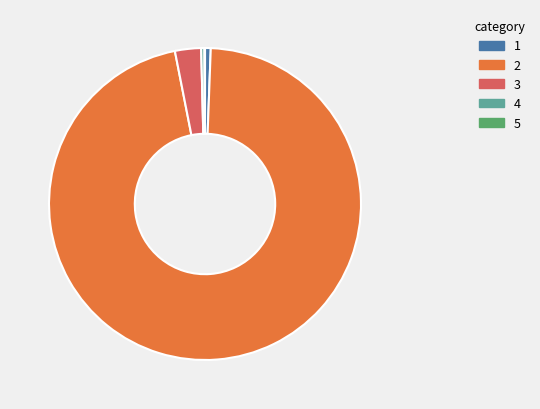

Is there a majority slice in this chart?

Yes